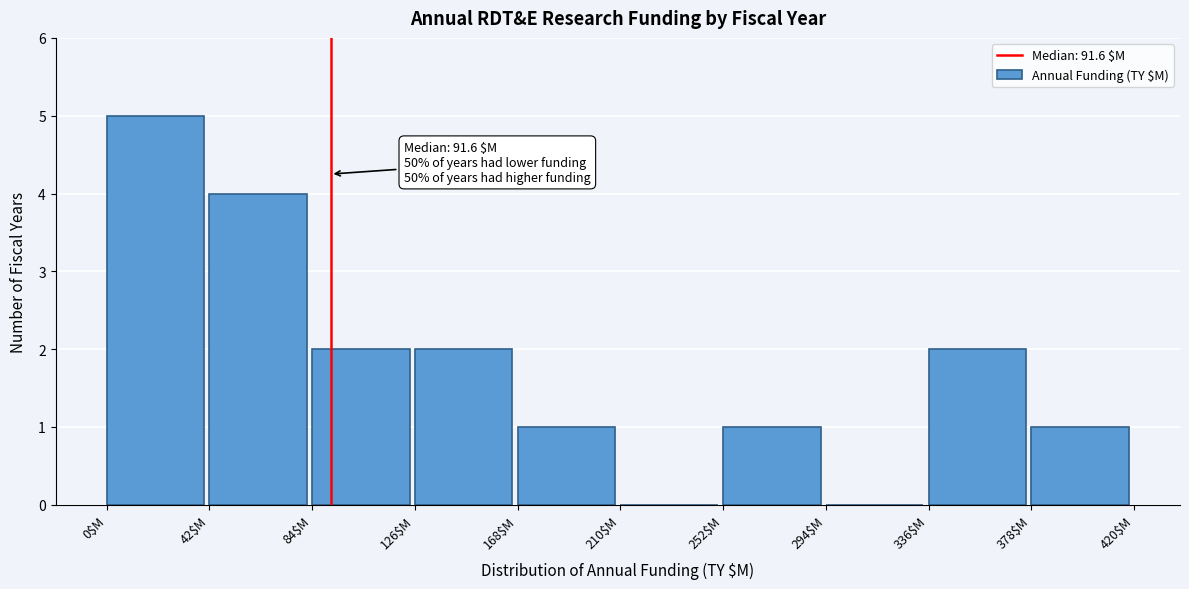

Over which range of the x-axis is the bar tallest?

0 to 42